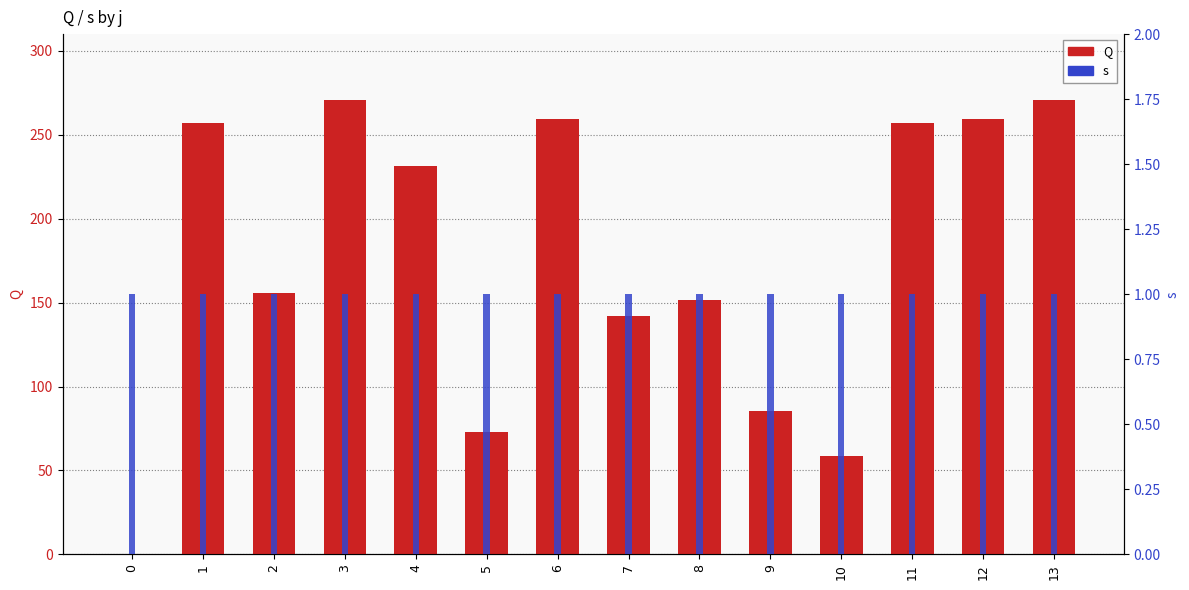

How many series are shown in this chart?

2